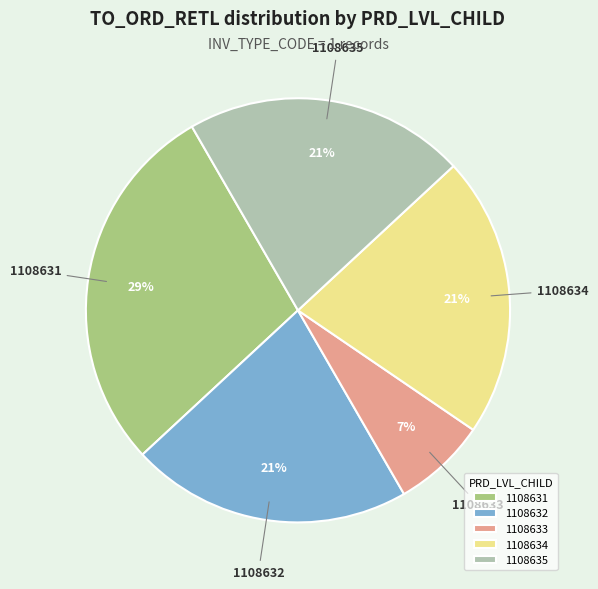

True or false: 1108634 accounts for 8% of the total.

False